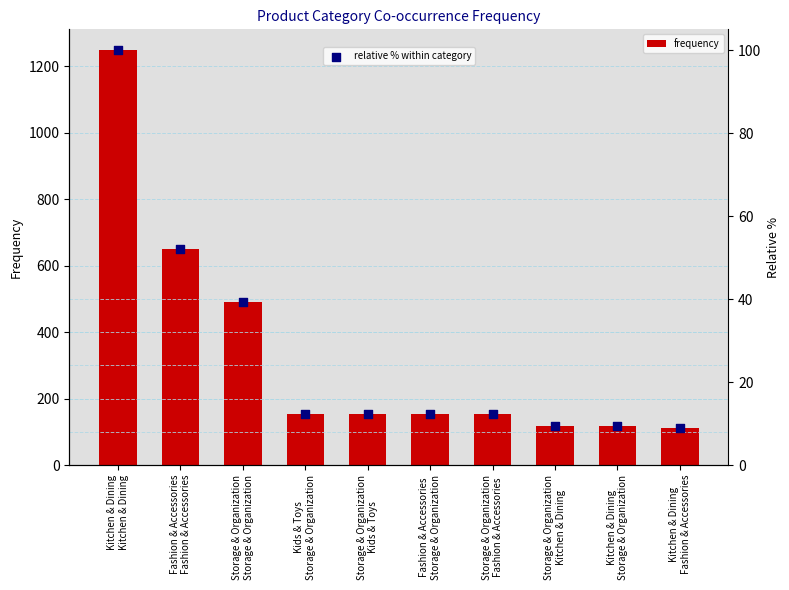

Which series contains the highest Y value?

frequency